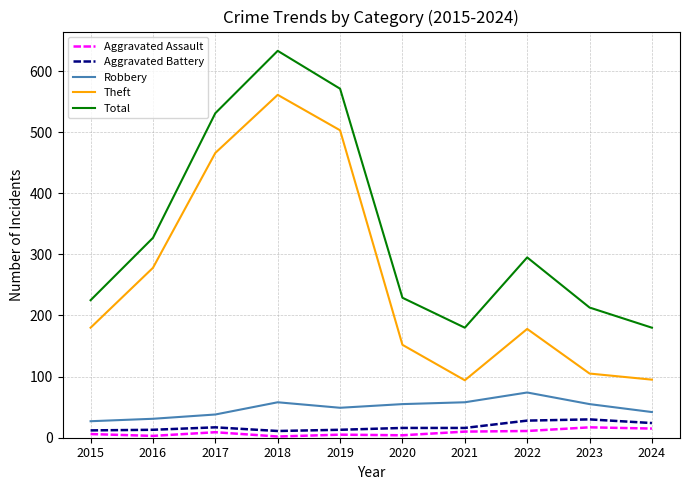

What is the difference between the second highest and minimum values in the Aggravated Assault series?

13